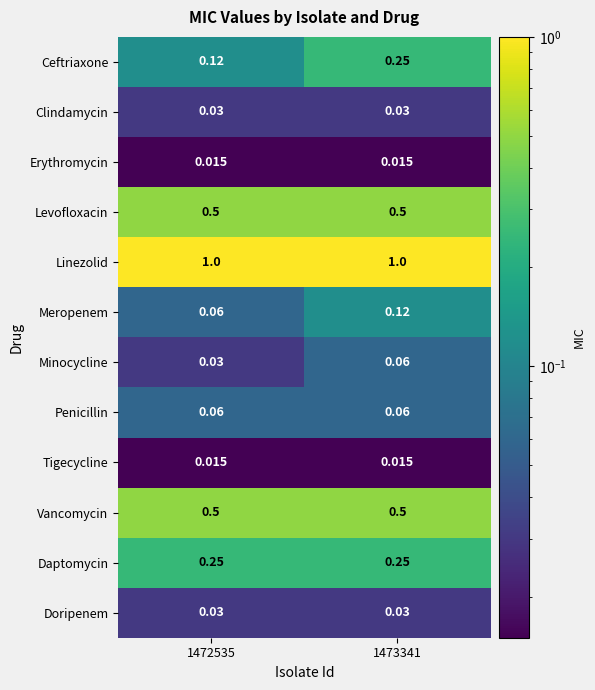

Is the value of Clindamycin at 1472535 greater than the value of Meropenem at 1473341?

No